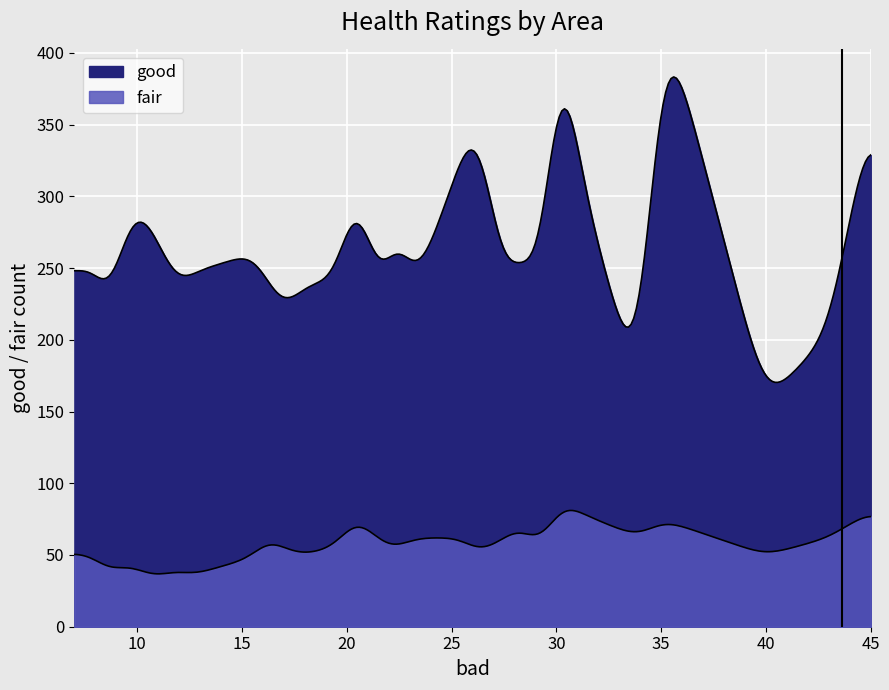

At 19, list the series in order from smallest to largest.

fair, good